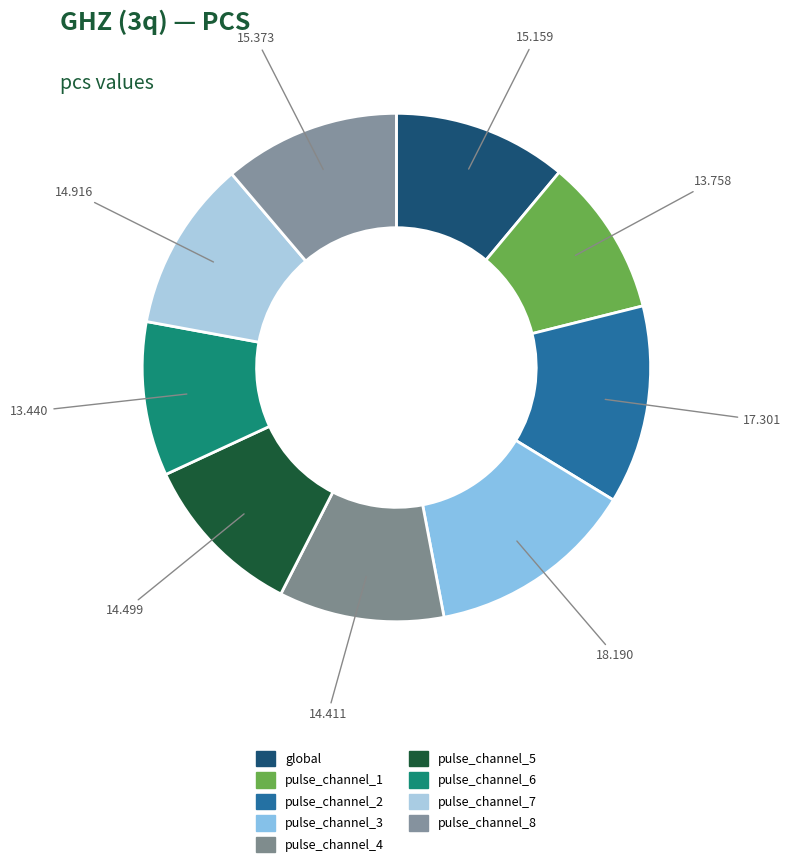

What is the ratio of the value at global to the value at pulse_channel_3?

0.8